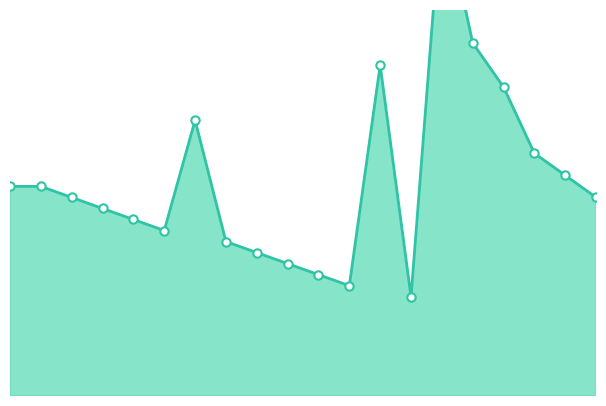

What is the change in value from 2 to 7?

-5